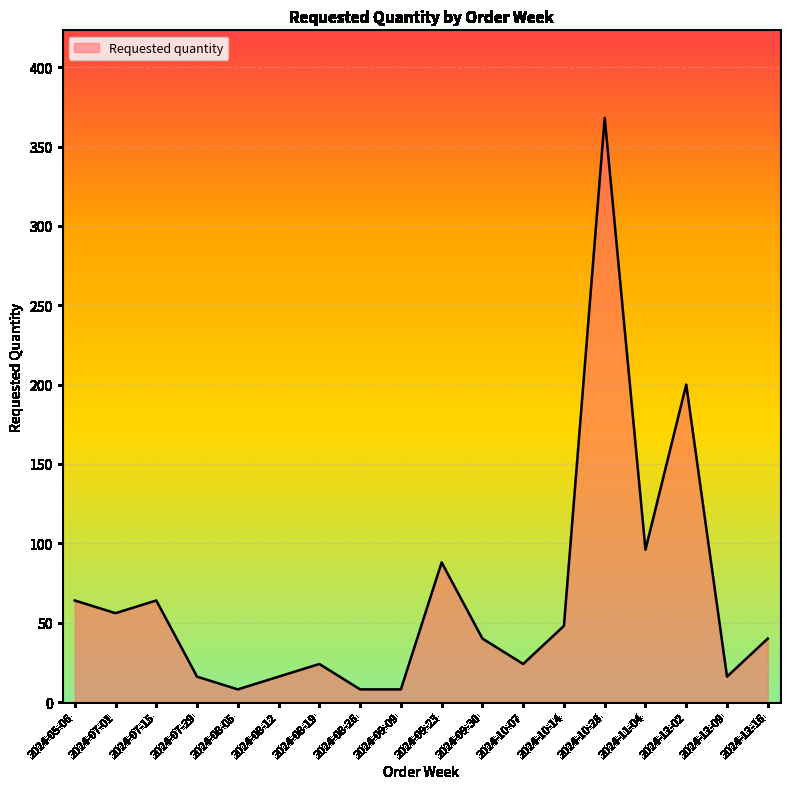

At which label is the value closest to 188?

2024-12-02